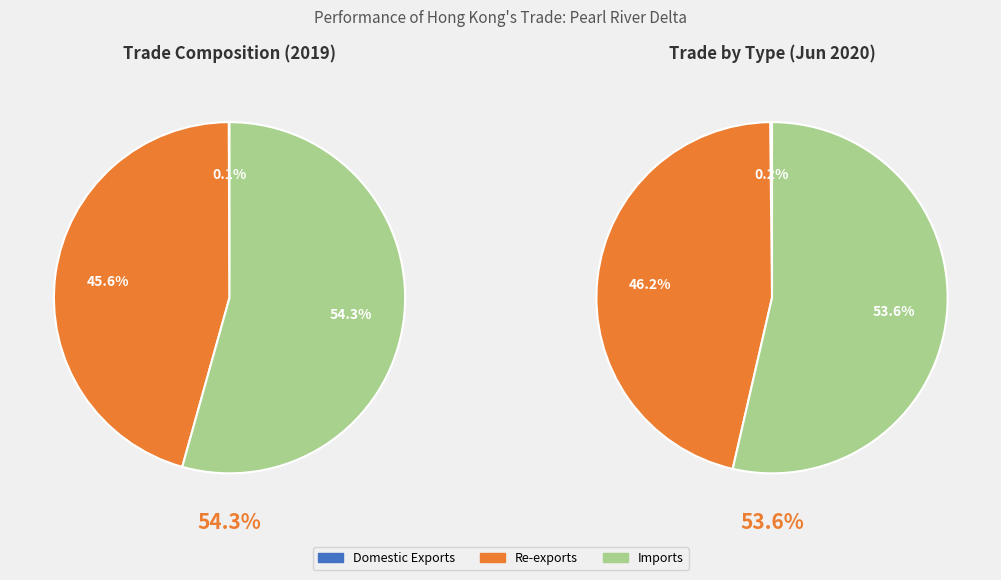

True or false: Imports accounts for 54% of the total.

True